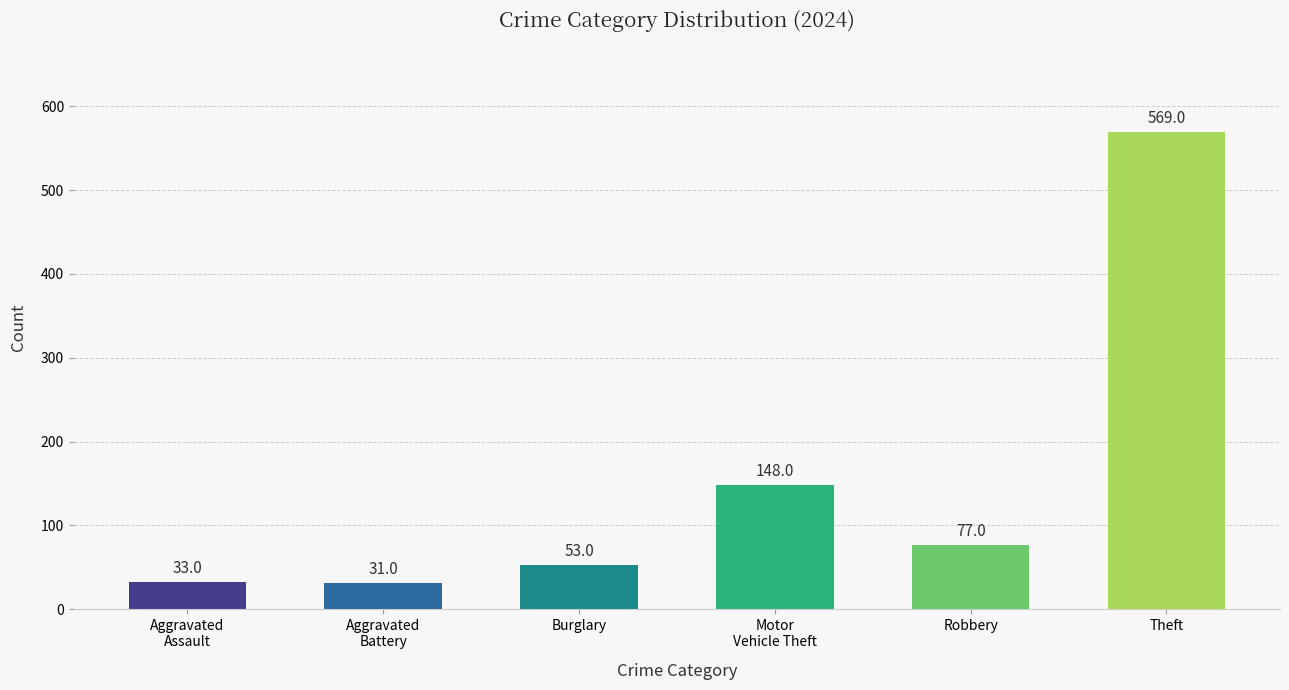

What is the value of the 1st bar from the left?

33